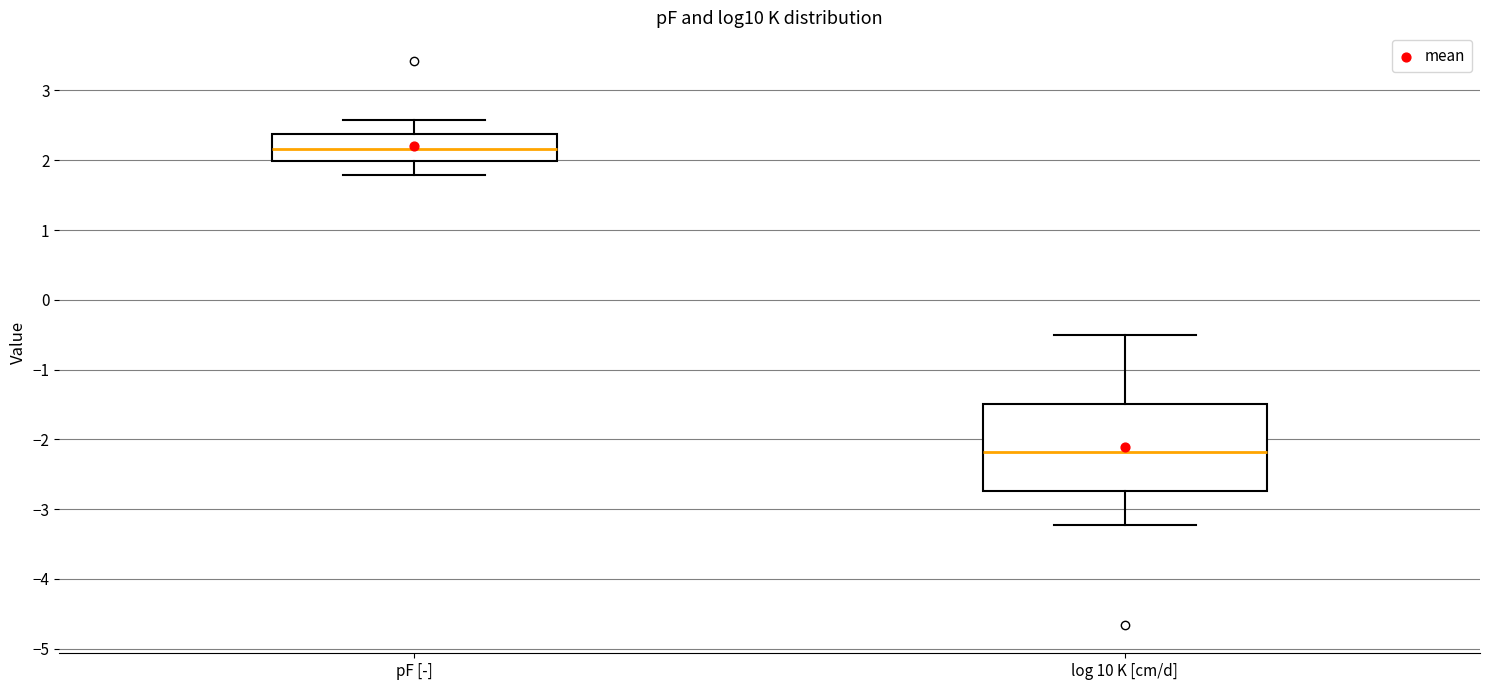

Reading left to right, transcribe this box plot: for each box, give where its median line is, the range the box spans, and where its two whiskers end, as read against the y-axis. The values are not printed on the chart, so give them approximately, as read against the axis.

pF [-]: median 2.2, box 2.0 to 2.4, whiskers 1.8 to 2.6
log 10 K [cm/d]: median -2.2, box -2.7 to -1.5, whiskers -3.2 to -0.5